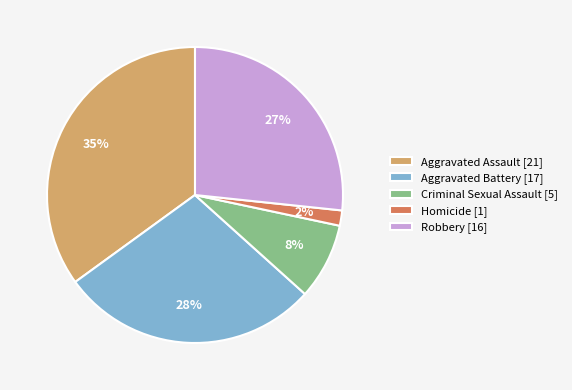

Between Aggravated Assault and Aggravated Battery, which is larger?

Aggravated Assault